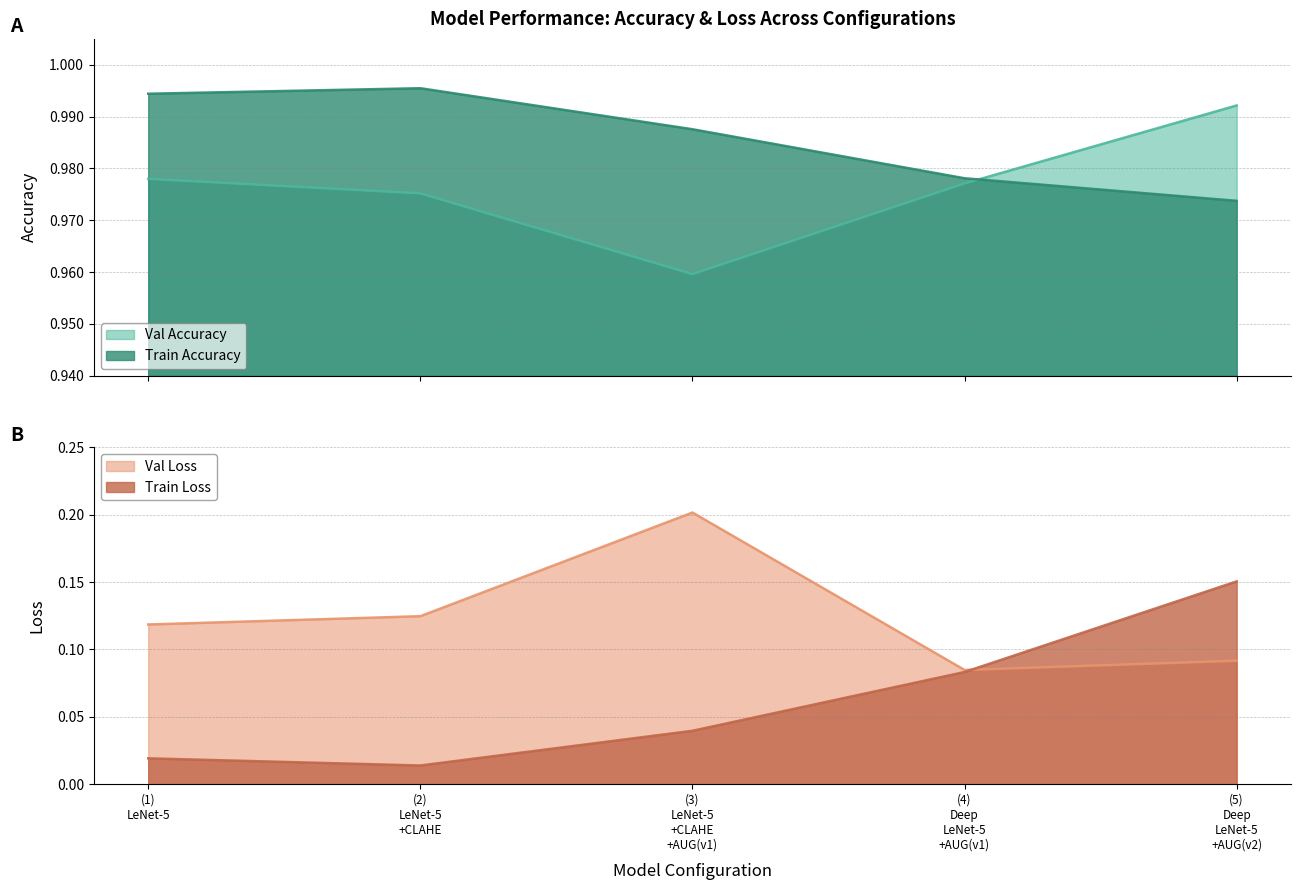

What position from the left is (3) LeNet-5 +CLAHE +AUG(v1)?

3